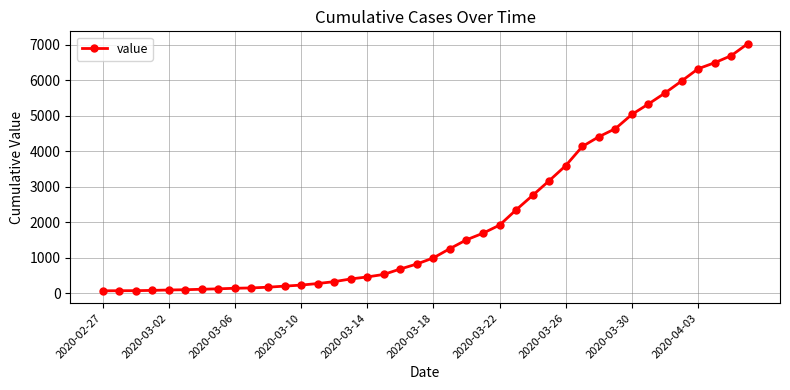

What is the difference between the maximum and minimum values?

6966